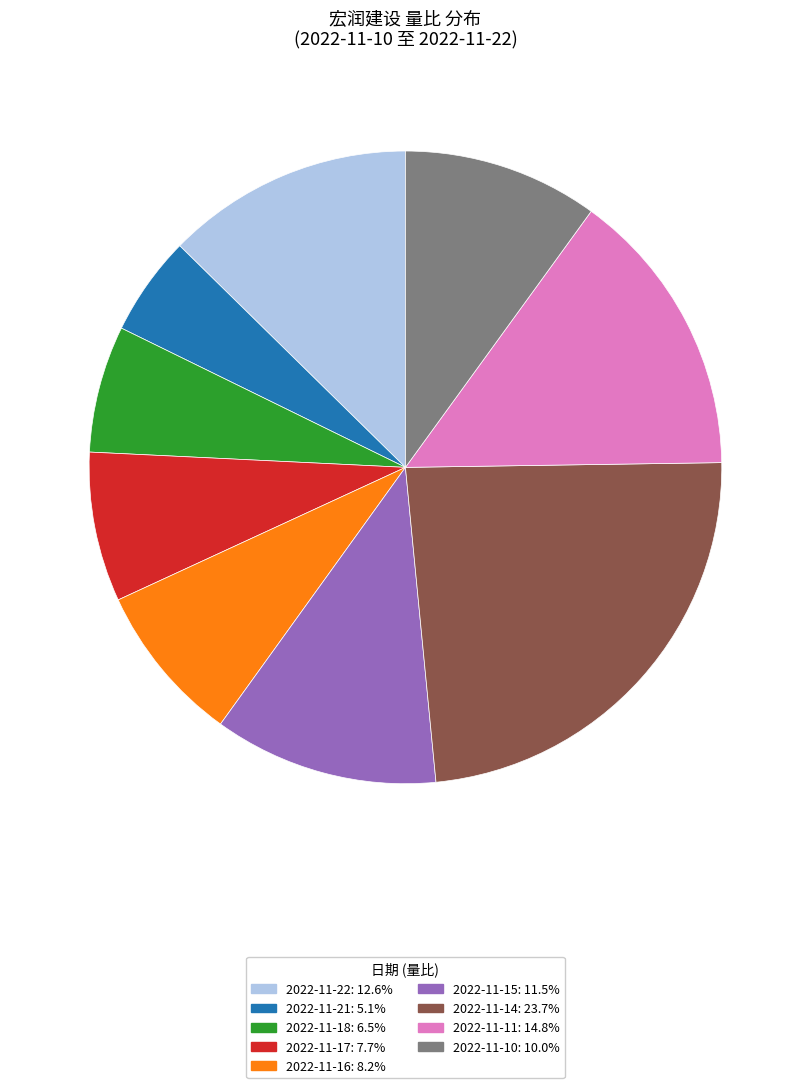

Do 2022-11-15 and 2022-11-21 together represent more than half of the pie?

No